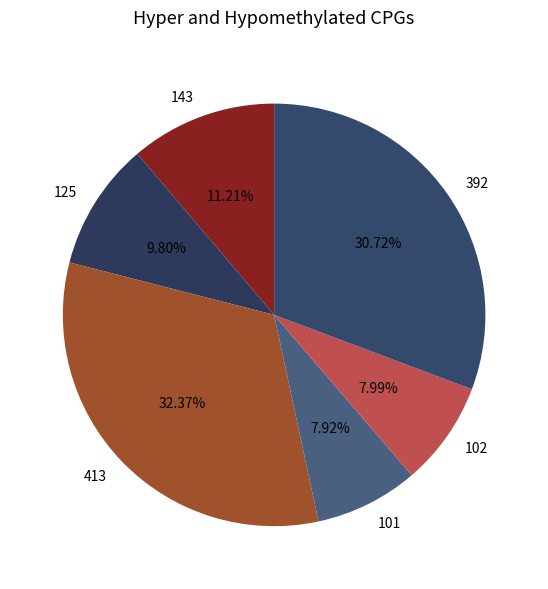

What is the ratio of the value at 143 to the value at 413?

0.3